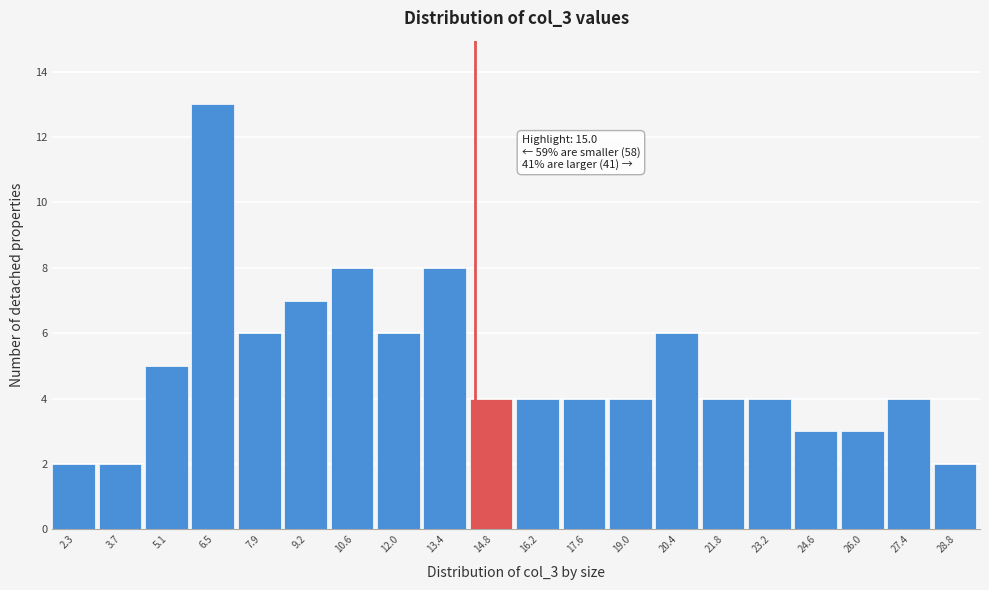

Reading left to right, transcribe all the data shown in this chart.

2.3=2	3.7=2	5.1=5	6.5=13	7.9=6	9.2=7	10.6=8	12.0=6	13.4=8	14.8=4	16.2=4	17.6=4	19.0=4	20.4=6	21.8=4	23.2=4	24.6=3	26.0=3	27.4=4	28.8=2